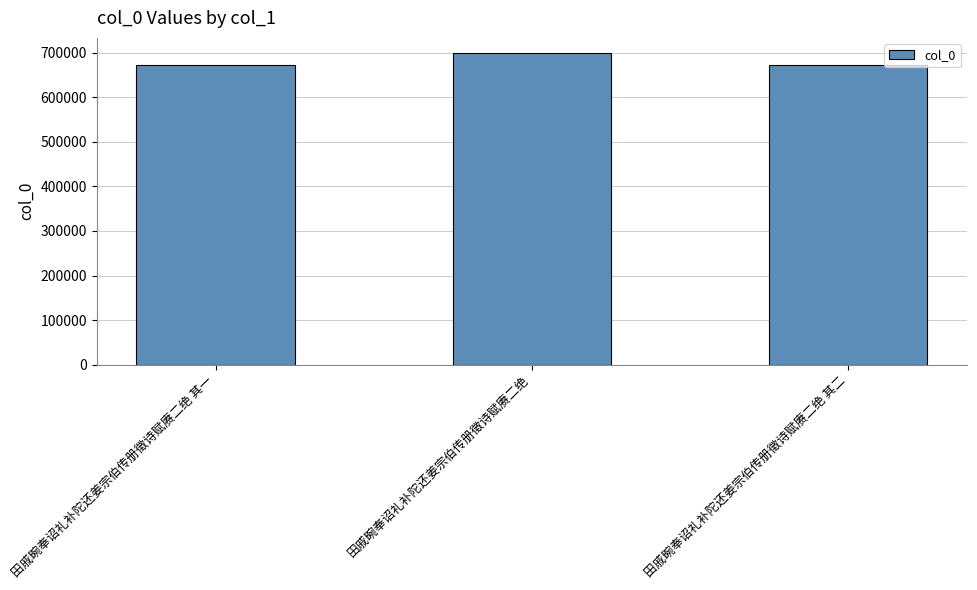

How many bars are there in total?

3